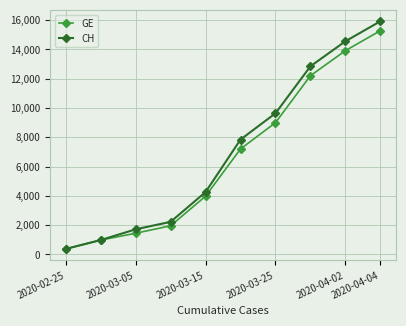

Is this an area chart (filled region under the line)?

No